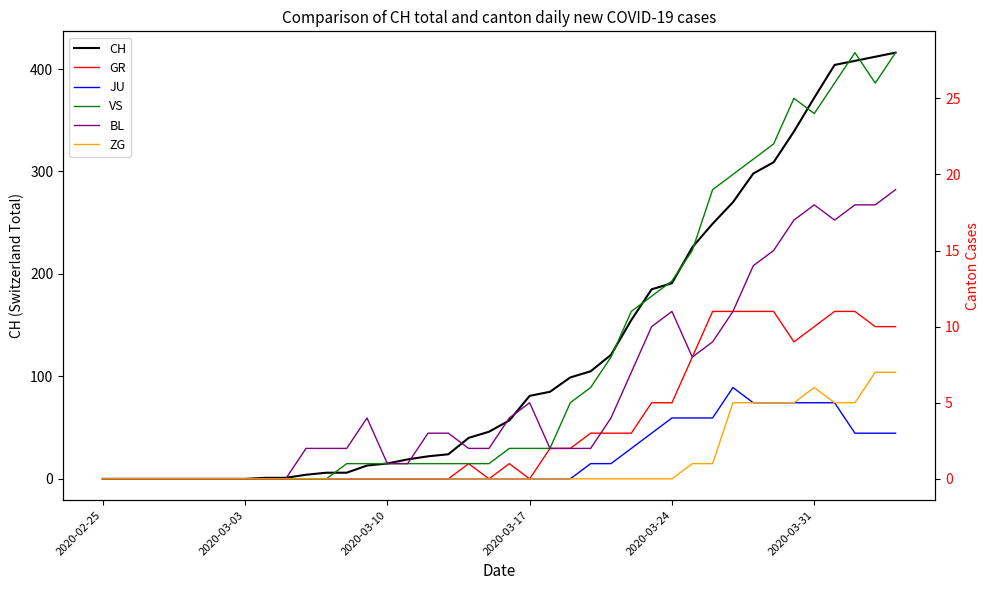

How many interior local peaks does the ZG series have?

1